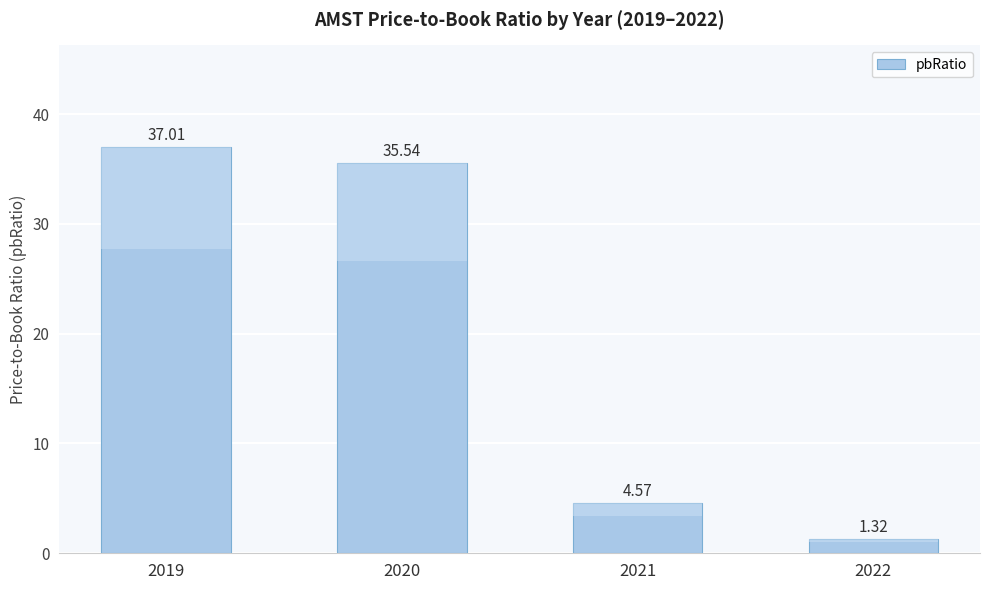

Does the chart contain stacked bars?

No